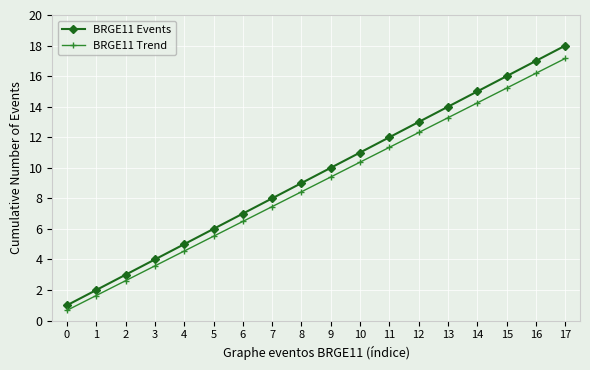

What is the value of the BRGE11 Trend point at the 1st from the left?

0.7